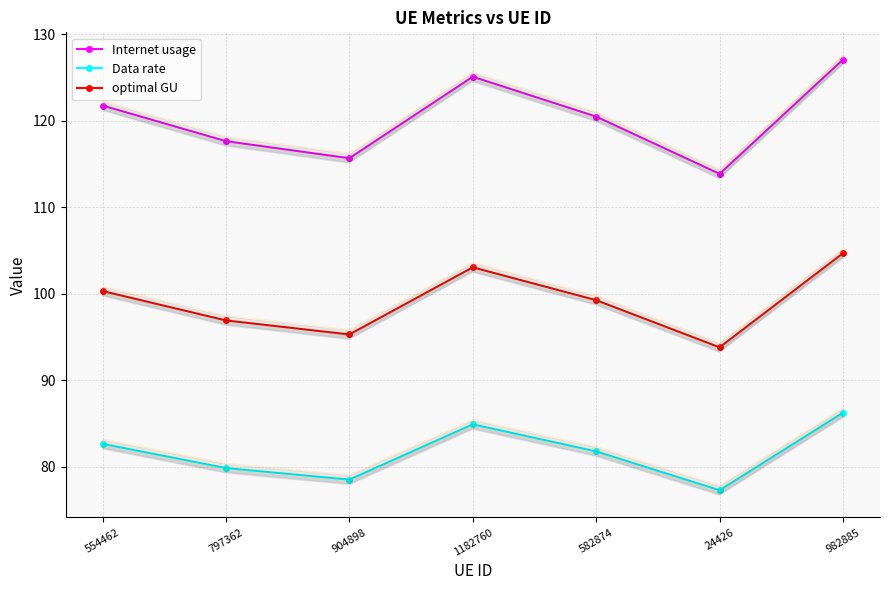

What is the approximate value of Internet usage at 554462?

121.8